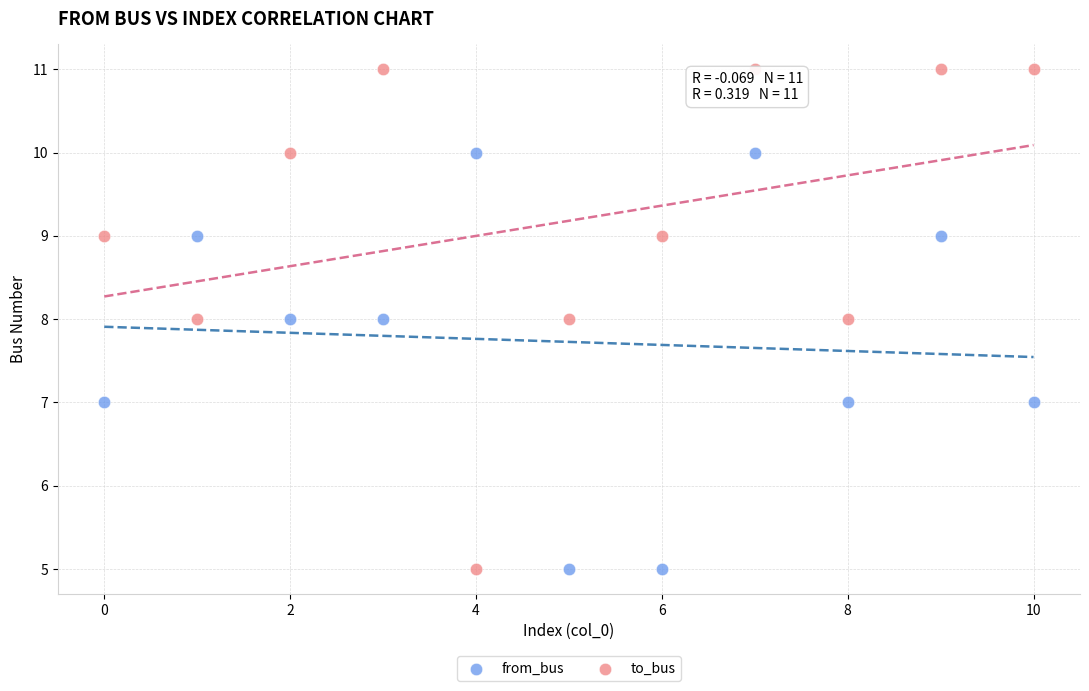

Which series reaches the maximum Y coordinate?

to_bus